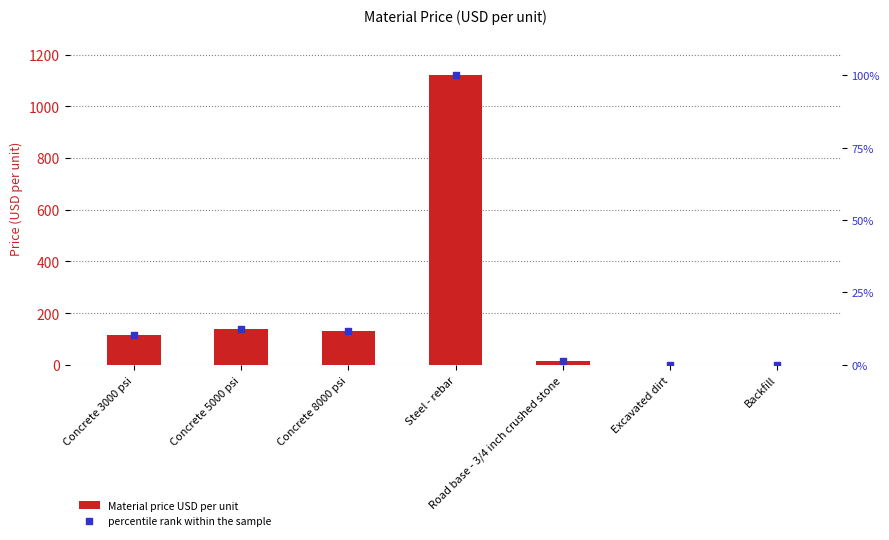

Which series has the largest Y range (max minus min)?

Material price USD per unit